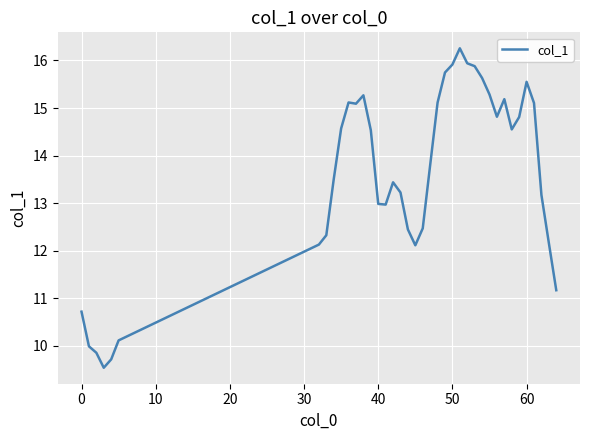

What is the difference between the maximum and minimum values?

6.7